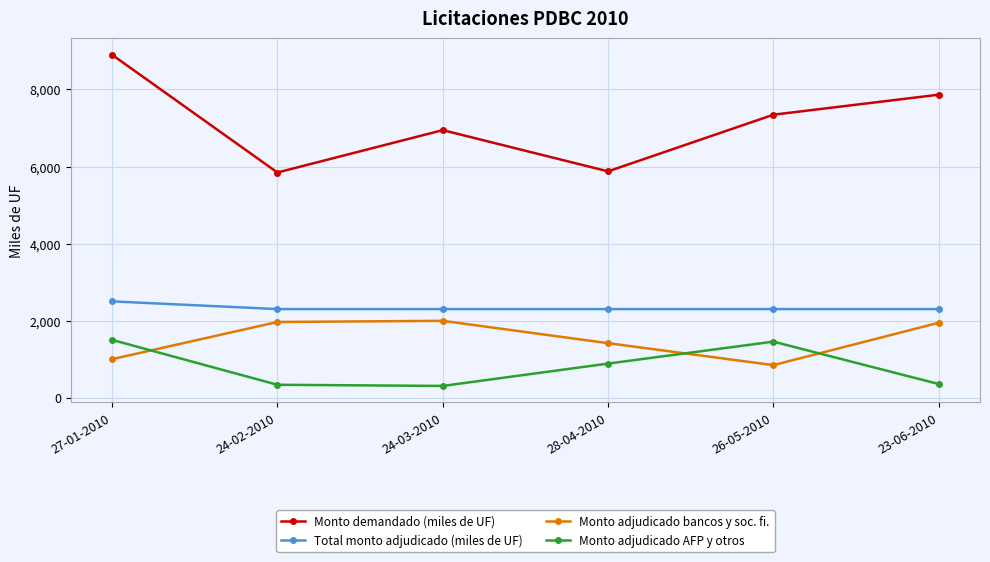

Which series has the widest spread of values?

Monto demandado (miles de UF)